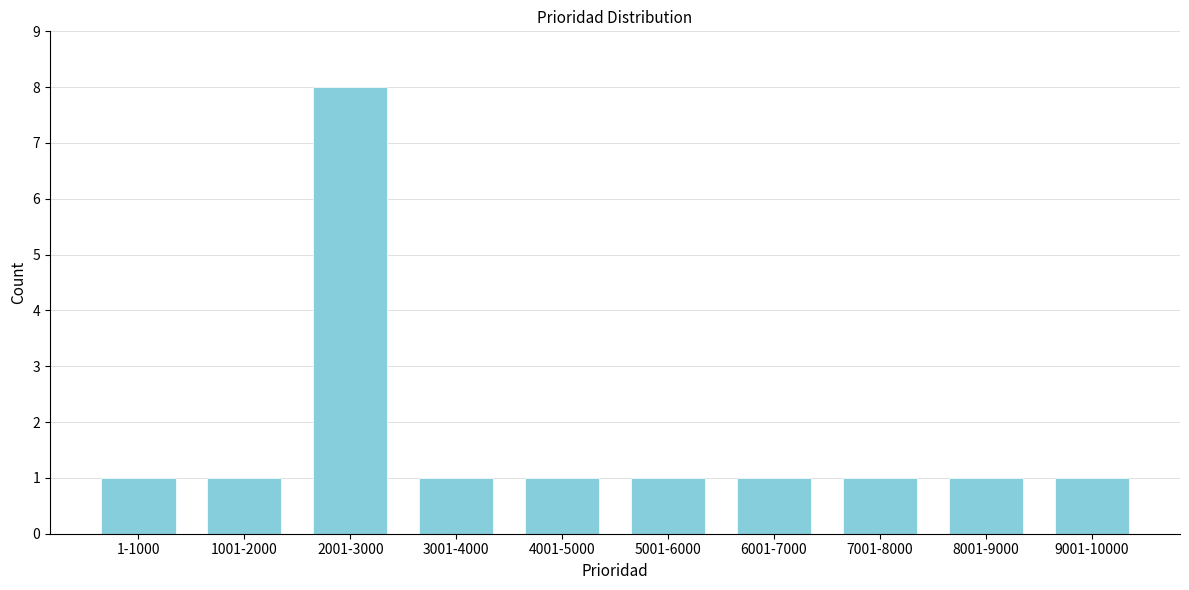

Reading left to right, what are all the values shown in this chart?

1-1000=1	1001-2000=1	2001-3000=8	3001-4000=1	4001-5000=1	5001-6000=1	6001-7000=1	7001-8000=1	8001-9000=1	9001-10000=1